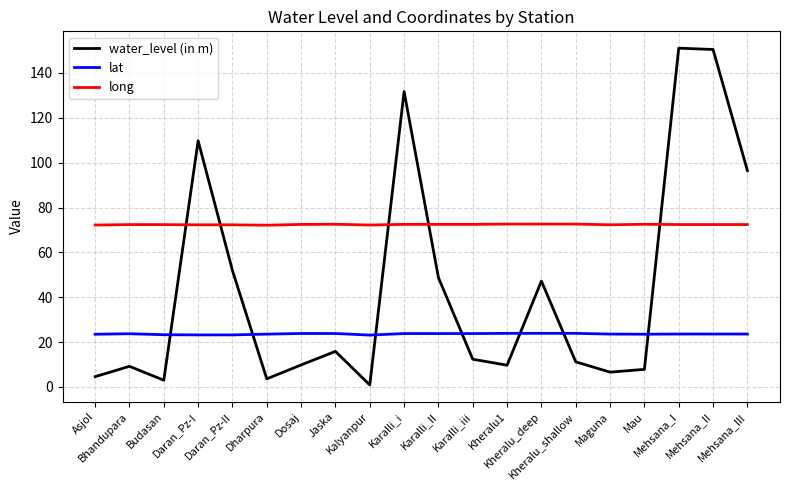

What is the average value of the long series?

72.4